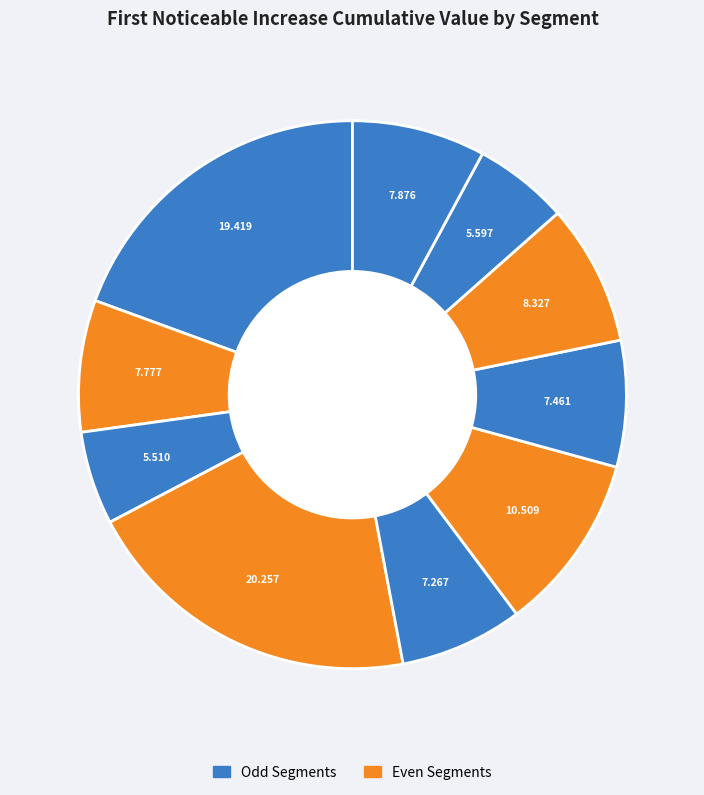

How many segments does this pie chart have?

10